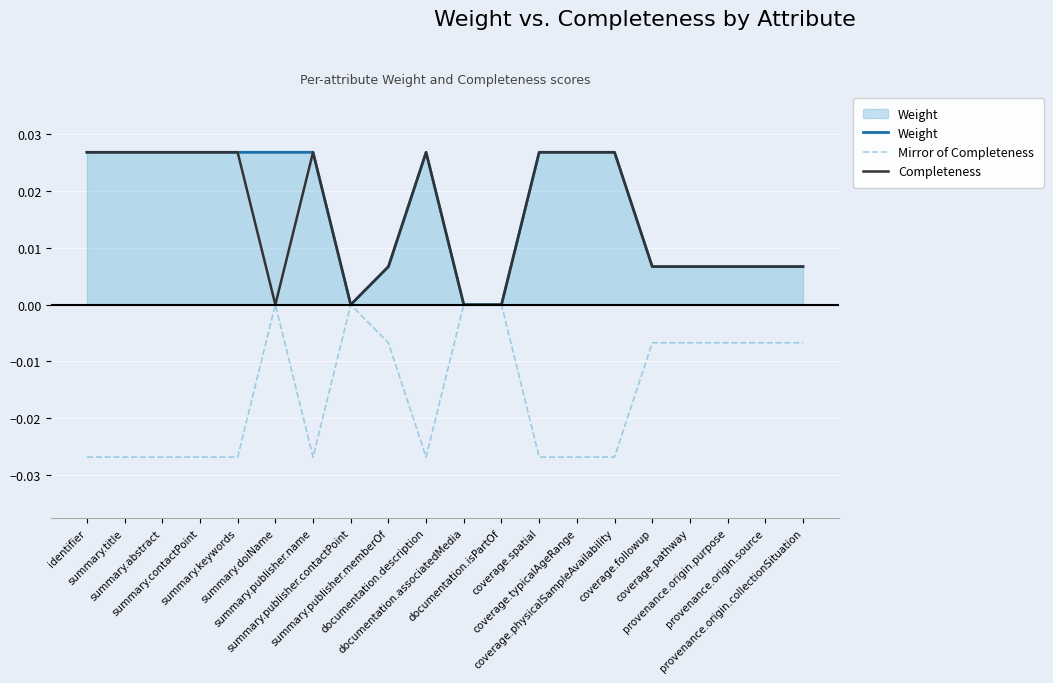

How many Weight values are between 0 and 1?

20